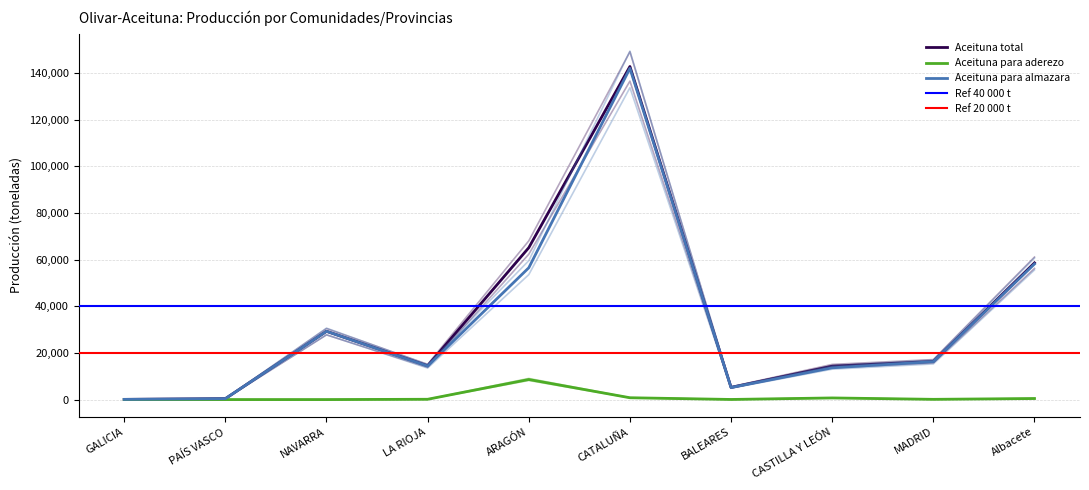

How many interior local valleys does the Aceituna total series have?

2